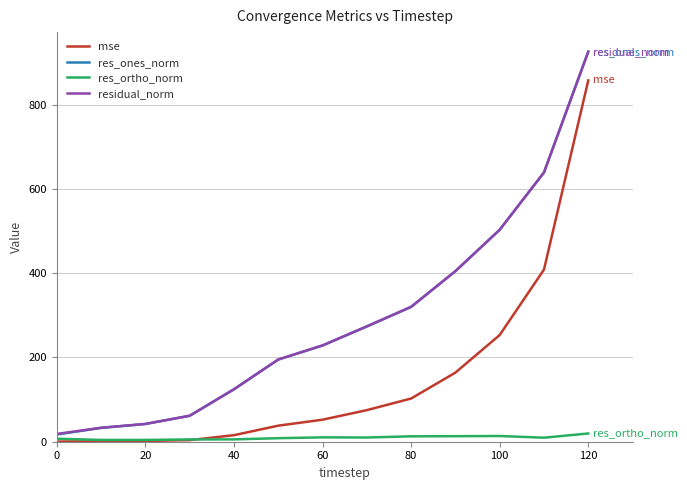

How many values in the res_ones_norm series exceed 228?

7